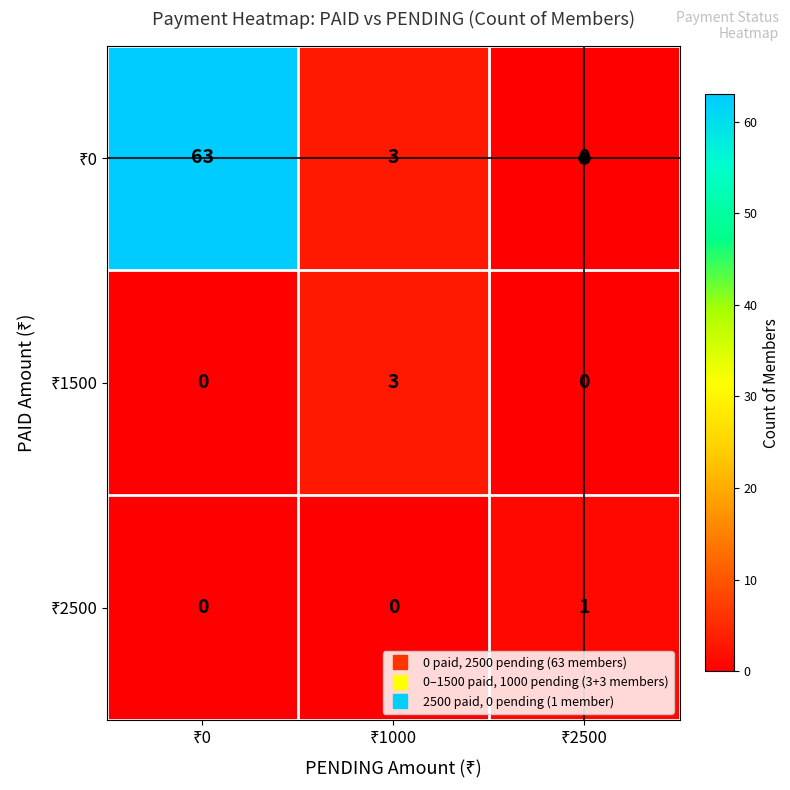

What is the greatest value displayed?

63